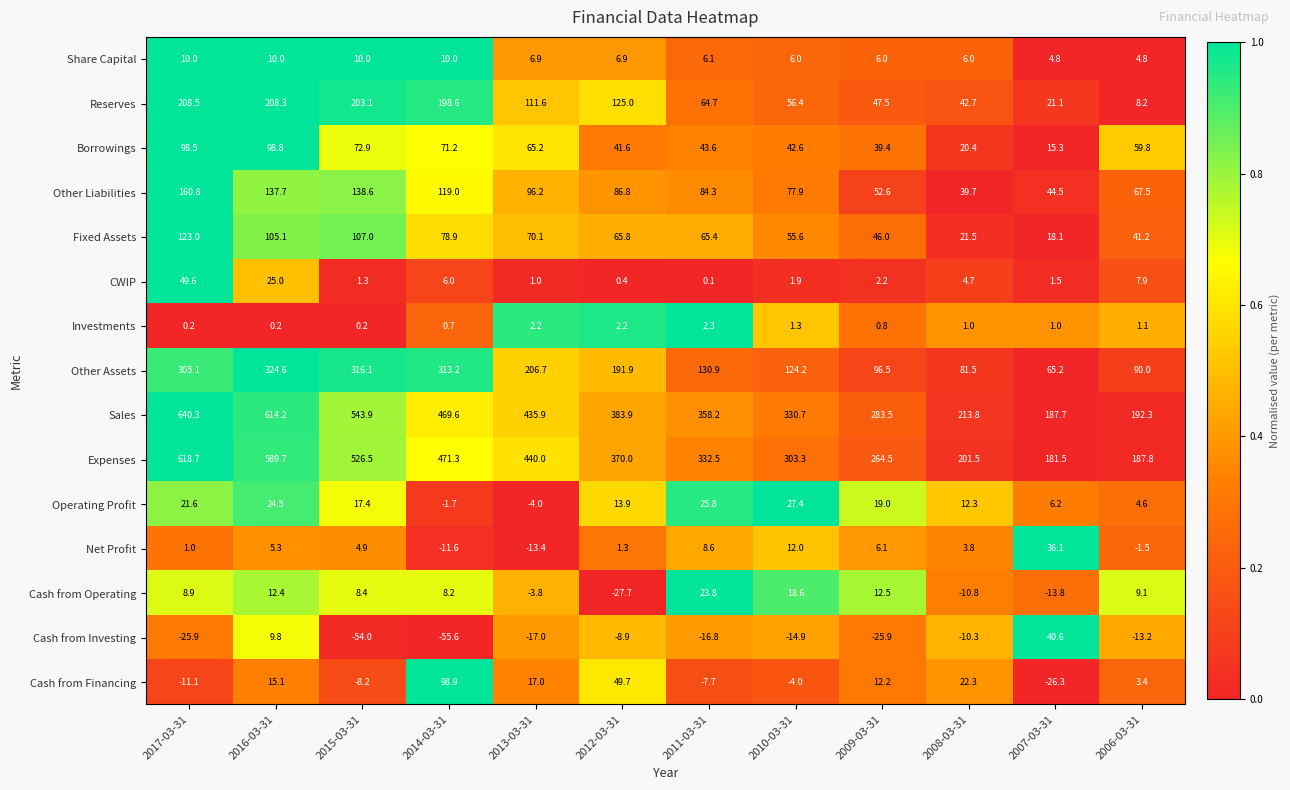

Which series has the widest spread of values?

Sales